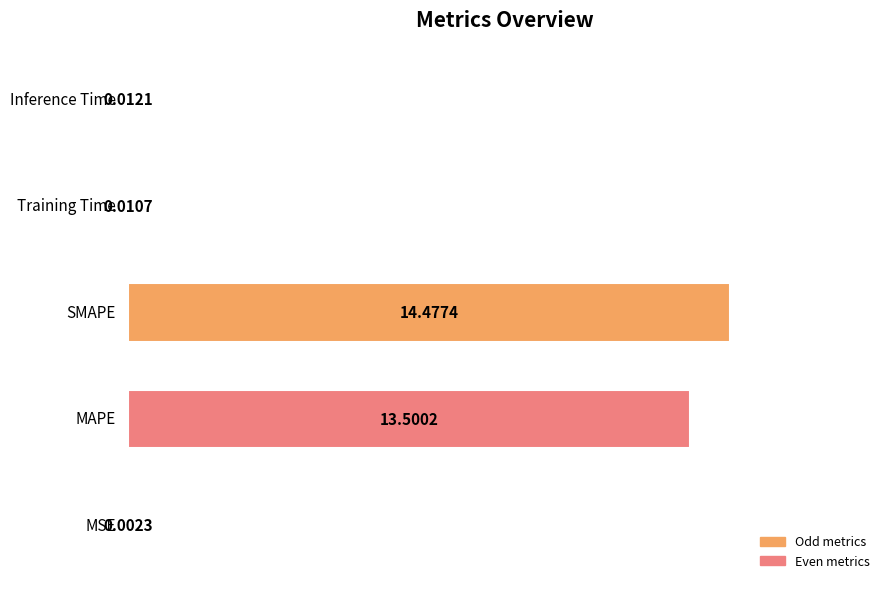

What is the sum of all values?

28.0